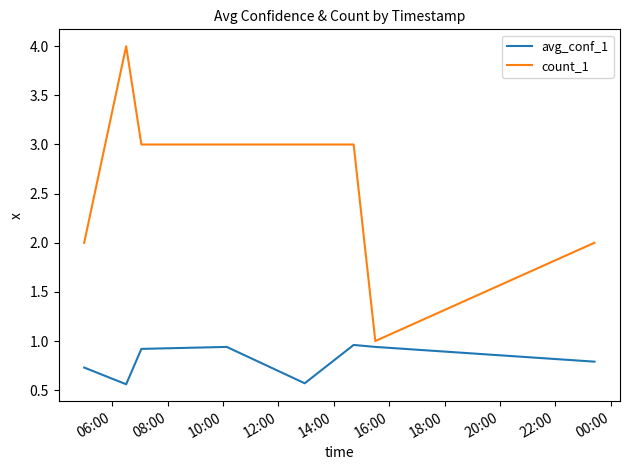

Which series has the widest spread of values?

count_1